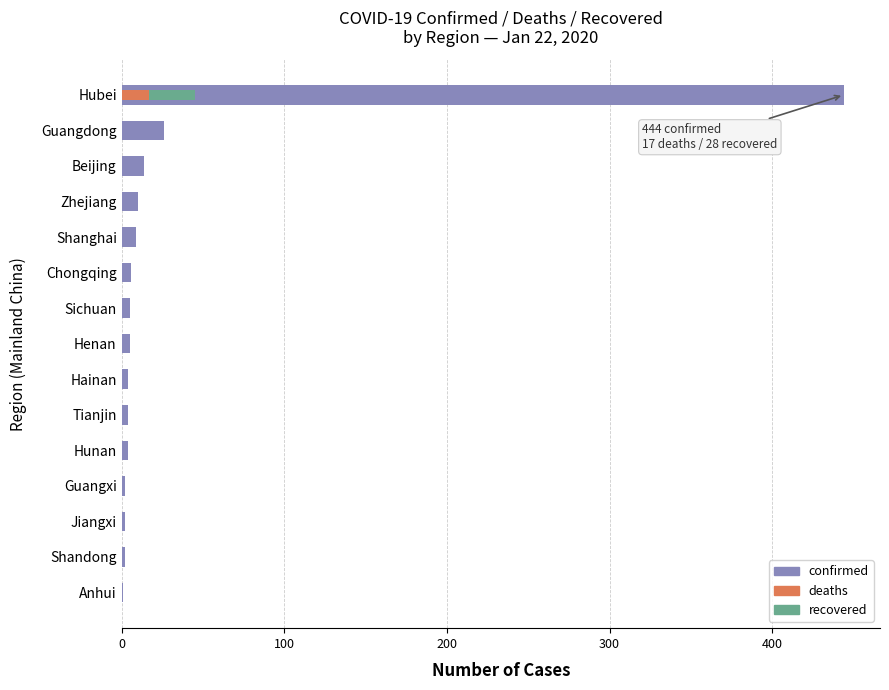

True or false: confirmed has a value of 43 at Guangdong.

False